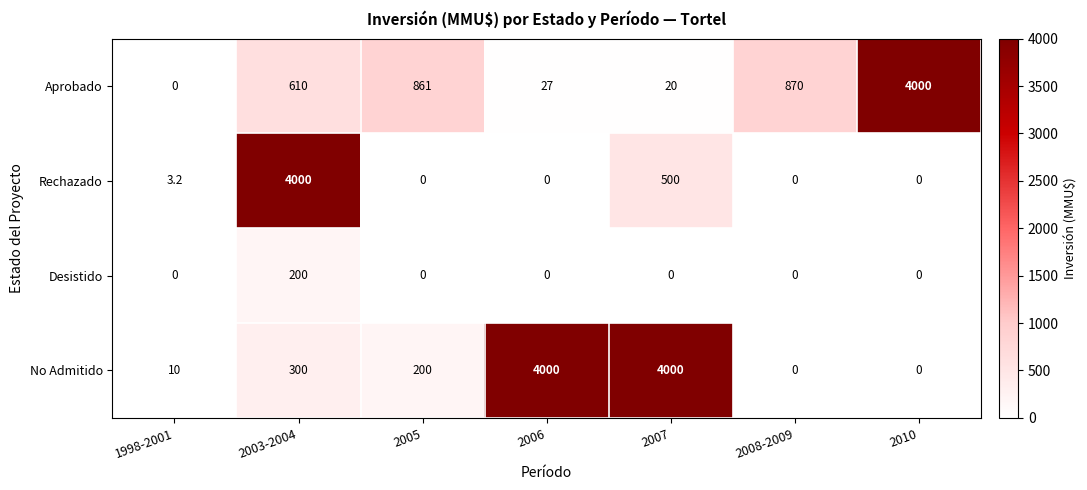

Reading left to right, transcribe all the data shown in this chart.

Aprobado: 0.0	610.0	861.0	27.0	20.0	870.0	4000.0
Rechazado: 3.2	4000.0	0.0	0.0	500.0	0.0	0.0
Desistido: 0.0	200.0	0.0	0.0	0.0	0.0	0.0
No Admitido: 10.0	300.0	200.0	4000.0	4000.0	0.0	0.0